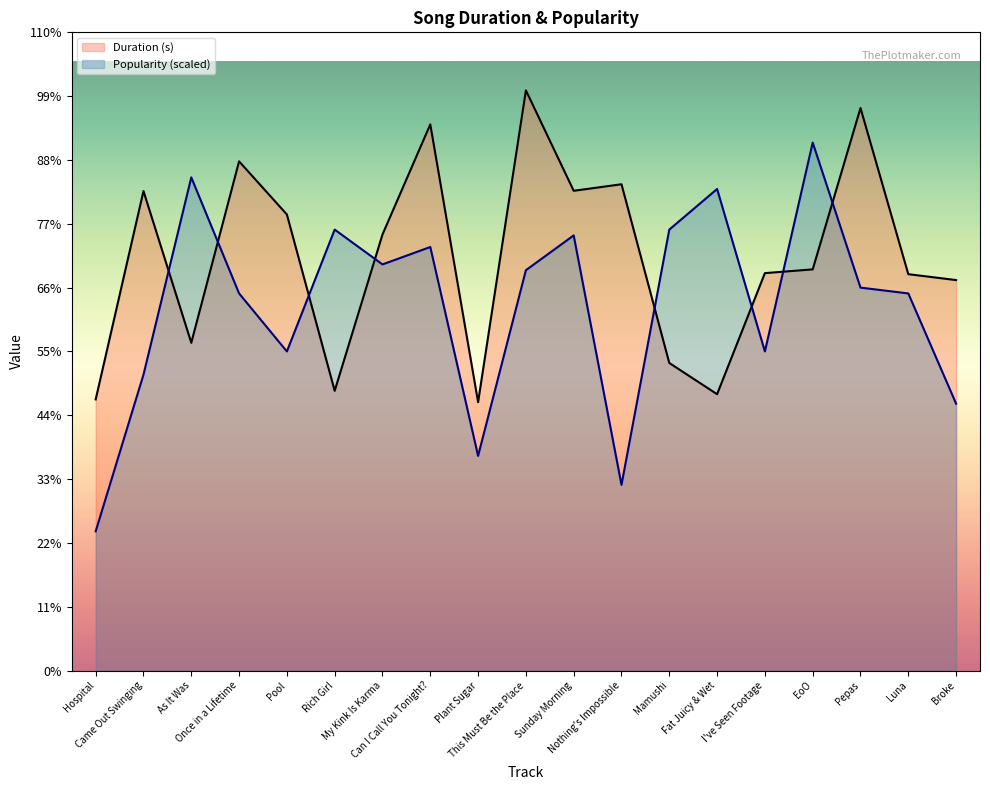

Which category has the highest value in the Popularity (scaled) series?

EoO